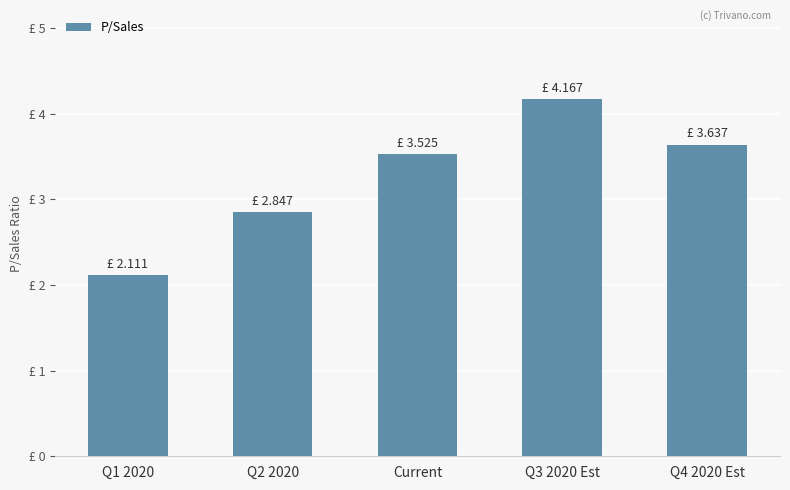

True or false: the data shows 7.1 at Q3 2020 Est.

False